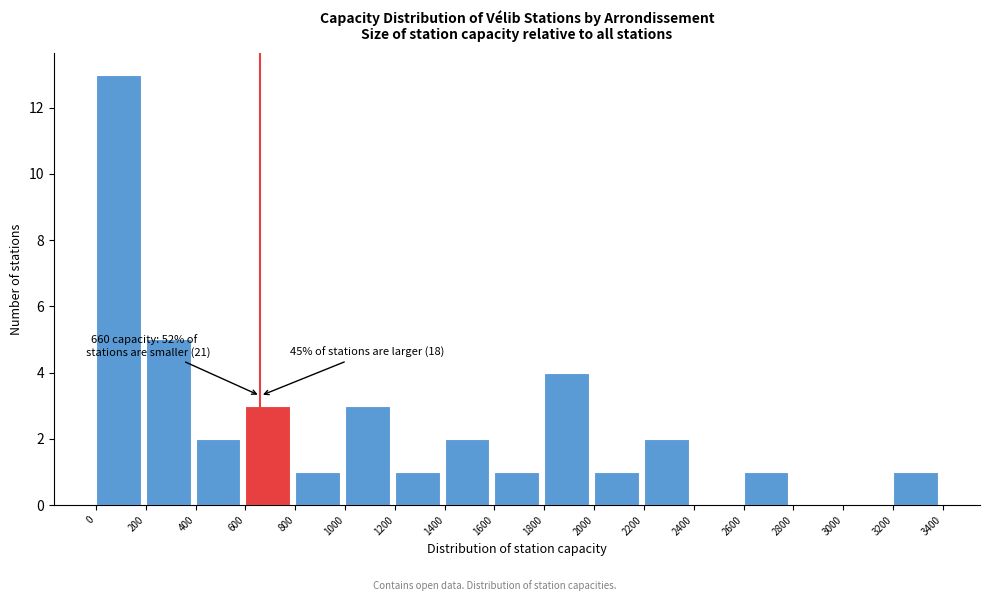

Over which range of the x-axis is the bar tallest?

0 to 200